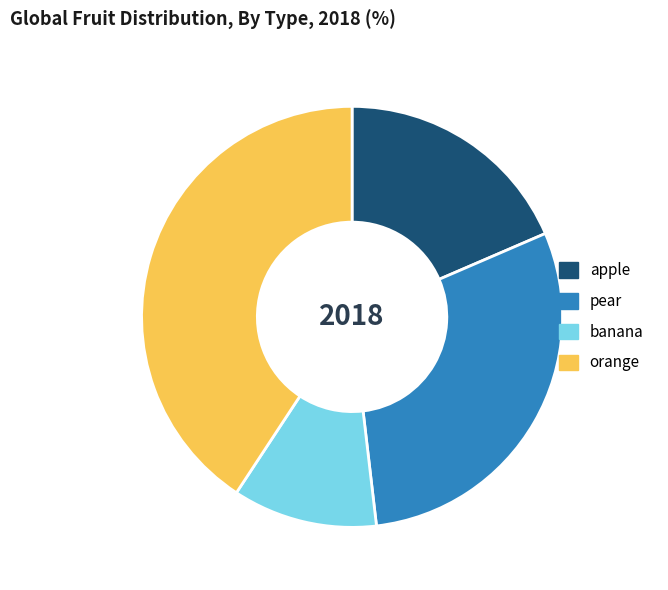

Is there any slice that represents more than half of the pie?

No